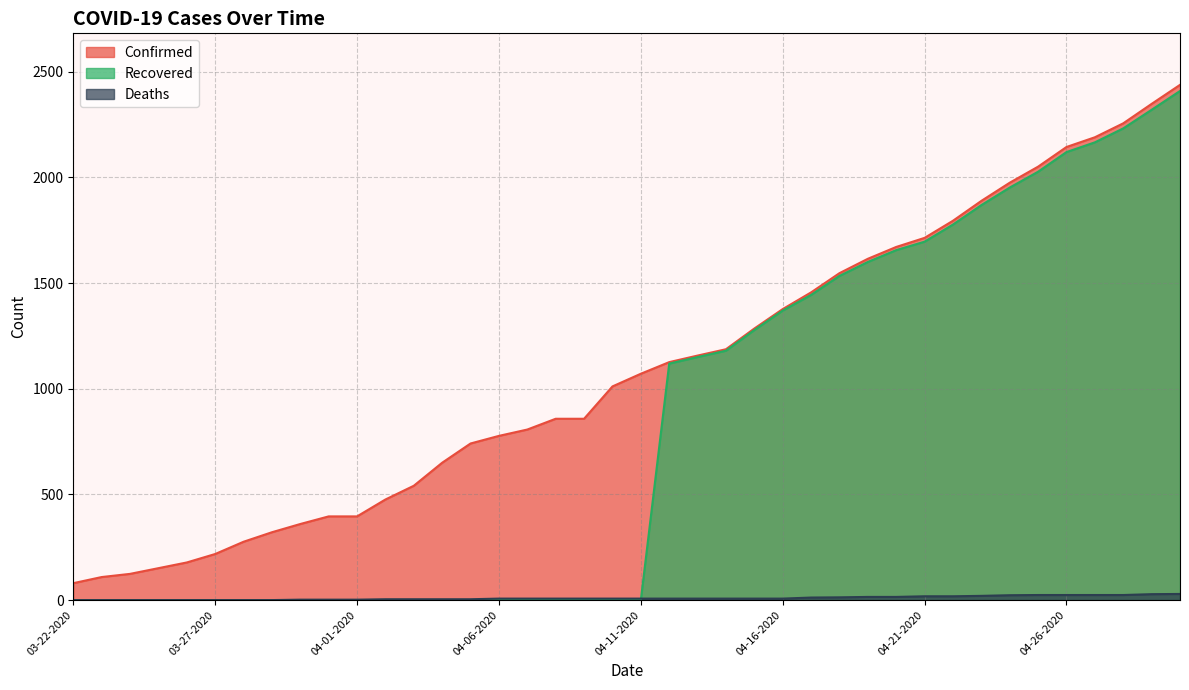

How many values in the Deaths series exceed 7?

14